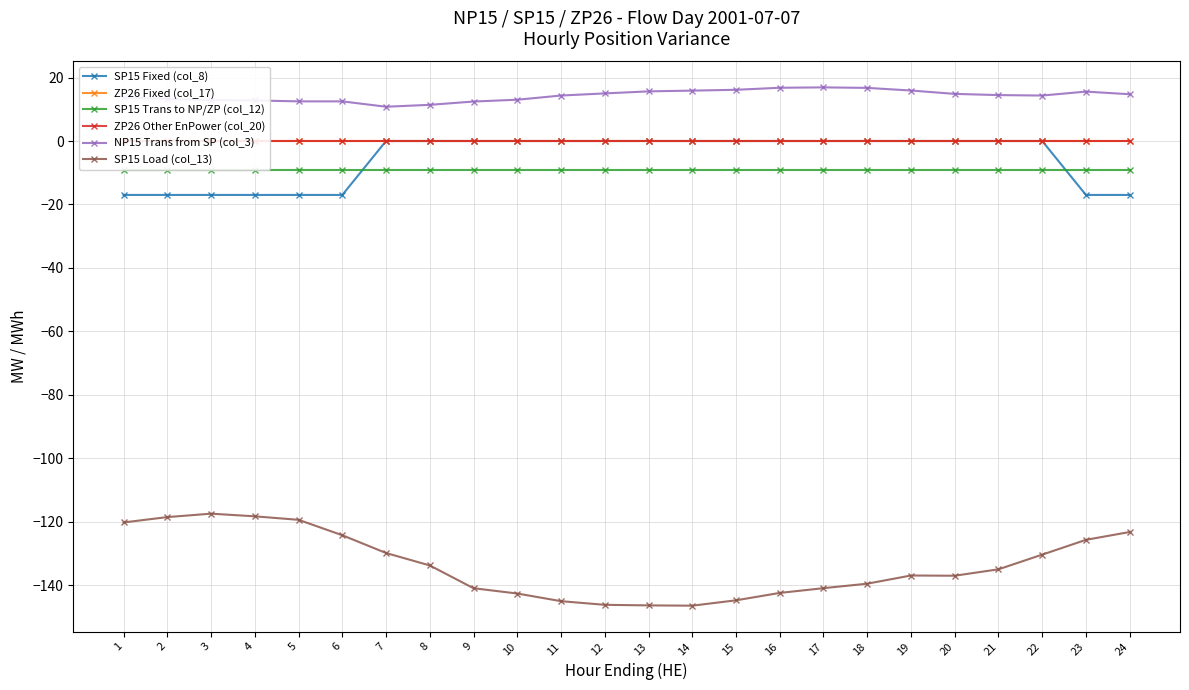

What is the spread (max minus min) of values at 2?

131.8